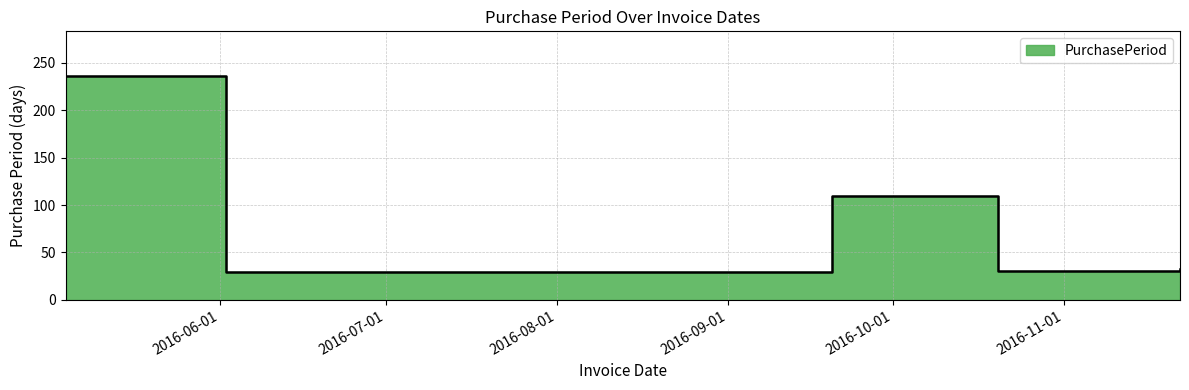

Rank the categories by value from lowest to highest.

2016-06-02, 2016-10-20, 2016-11-22, 2016-09-20, 2016-05-04